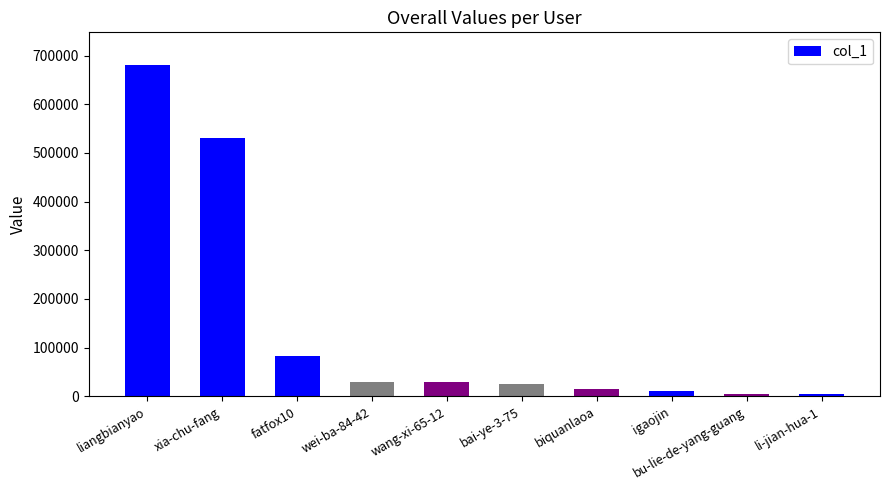

What is the difference between the values at liangbianyao and bai-ye-3-75?

654956